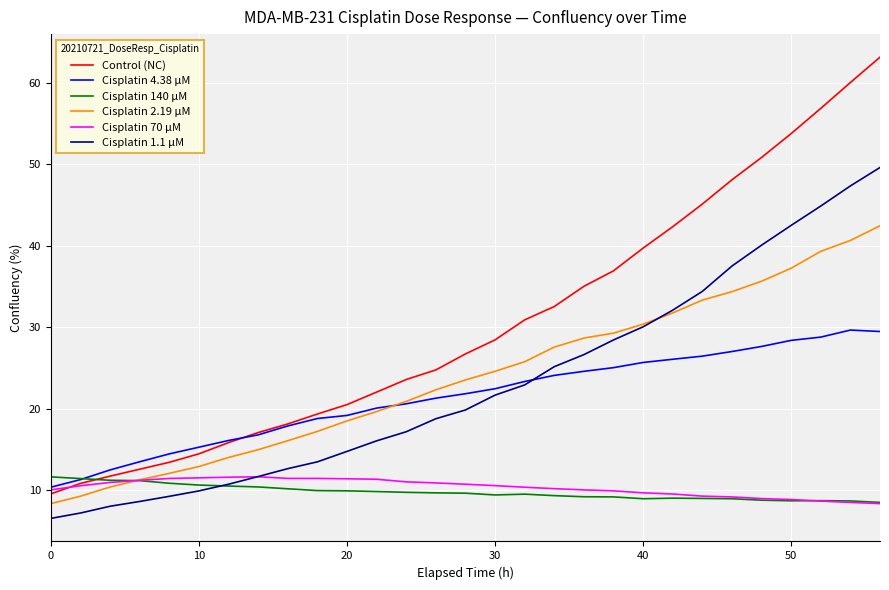

Which series has the largest range (max minus min)?

Control (NC)